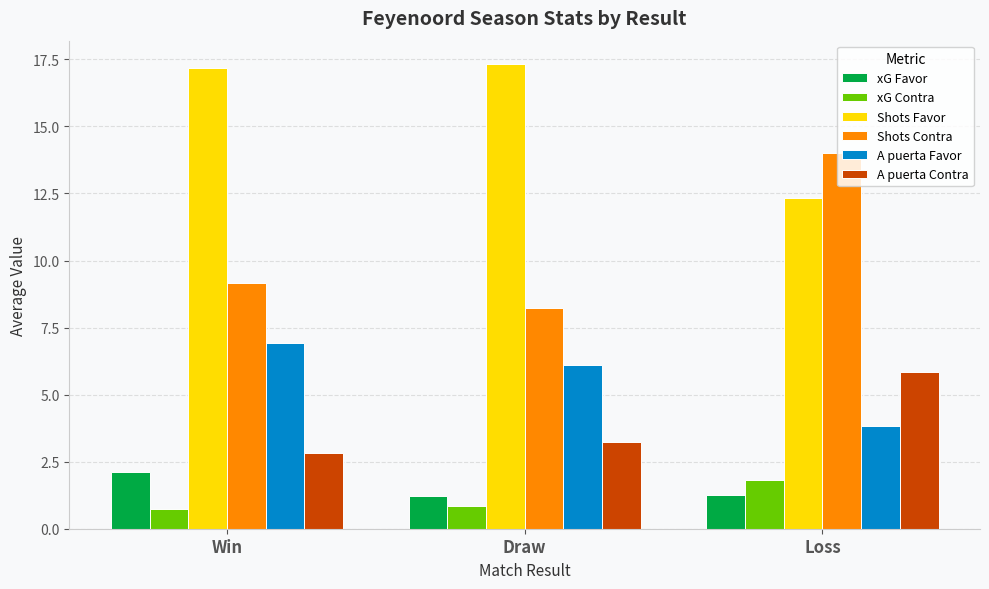

Is the value of xG Favor at Draw greater than the value of A puerta Favor at Loss?

No